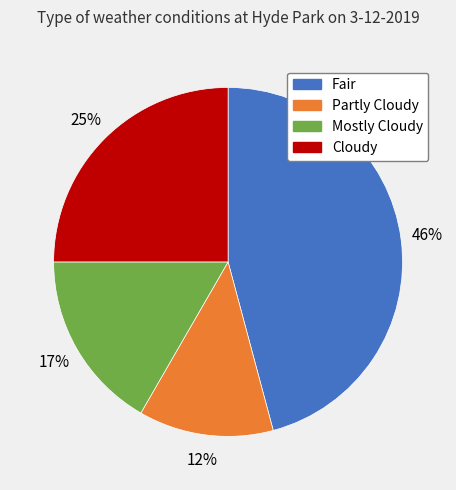

Does any single category account for the majority?

No